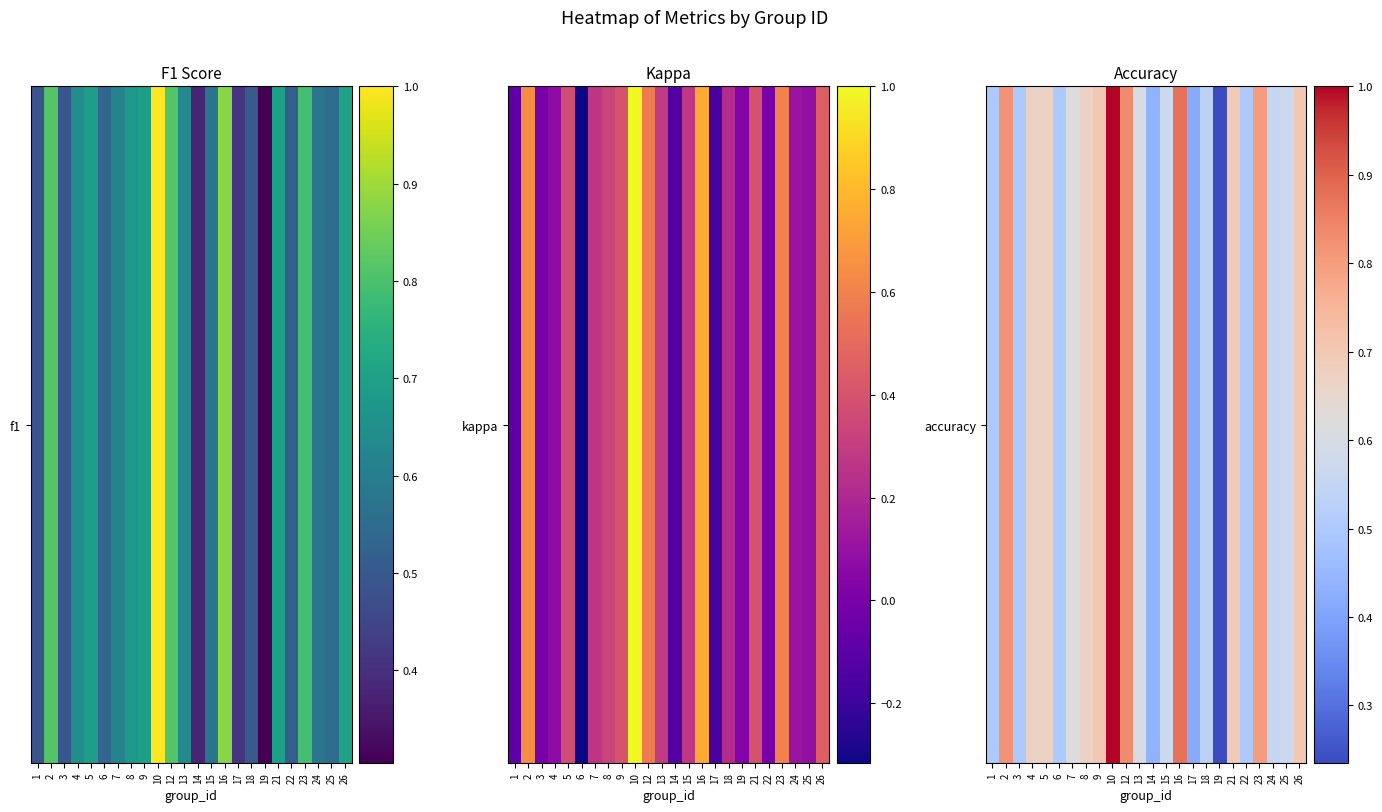

Reading right to left, extract all data points from this chart.

0.7	0.6	0.6	0.8	0.5	0.7	0.2	0.5	0.4	0.9	0.6	0.4	0.6	0.8	1.0	0.7	0.7	0.6	0.5	0.7	0.7	0.5	0.8	0.5